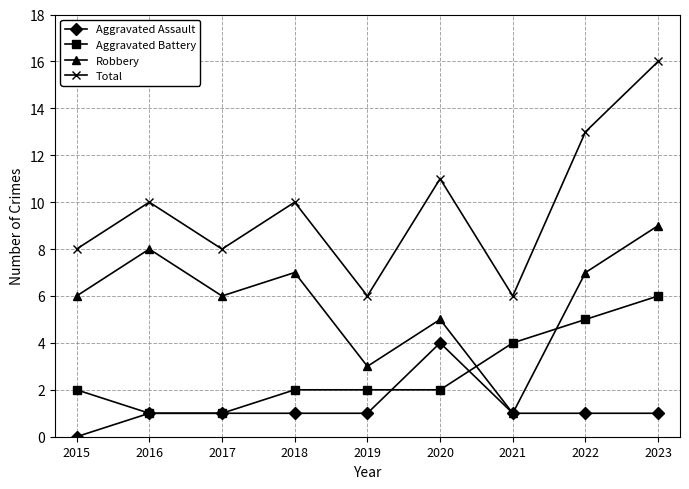

Does the chart display data point markers on the line(s)?

Yes